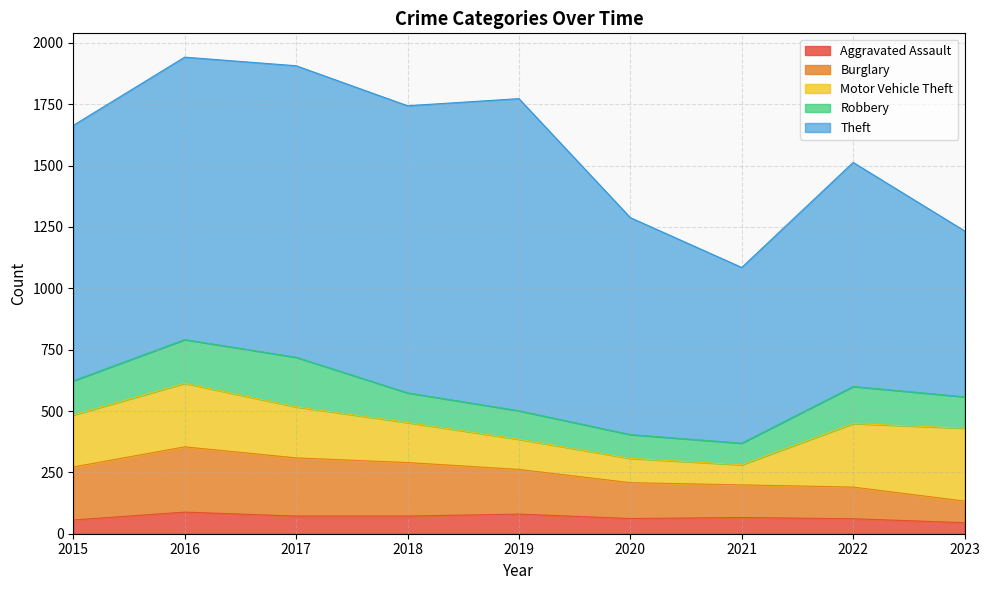

Read the Aggravated Assault value at 2015.

56